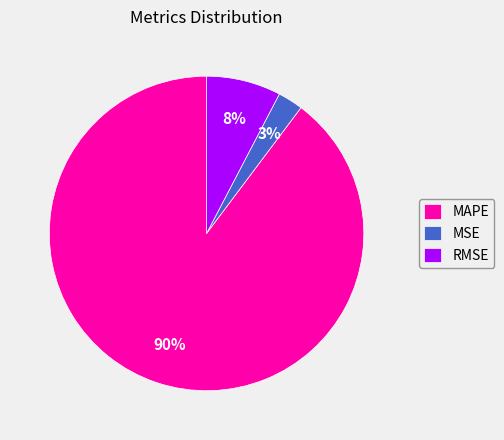

Does RMSE represent more than half of the total?

No